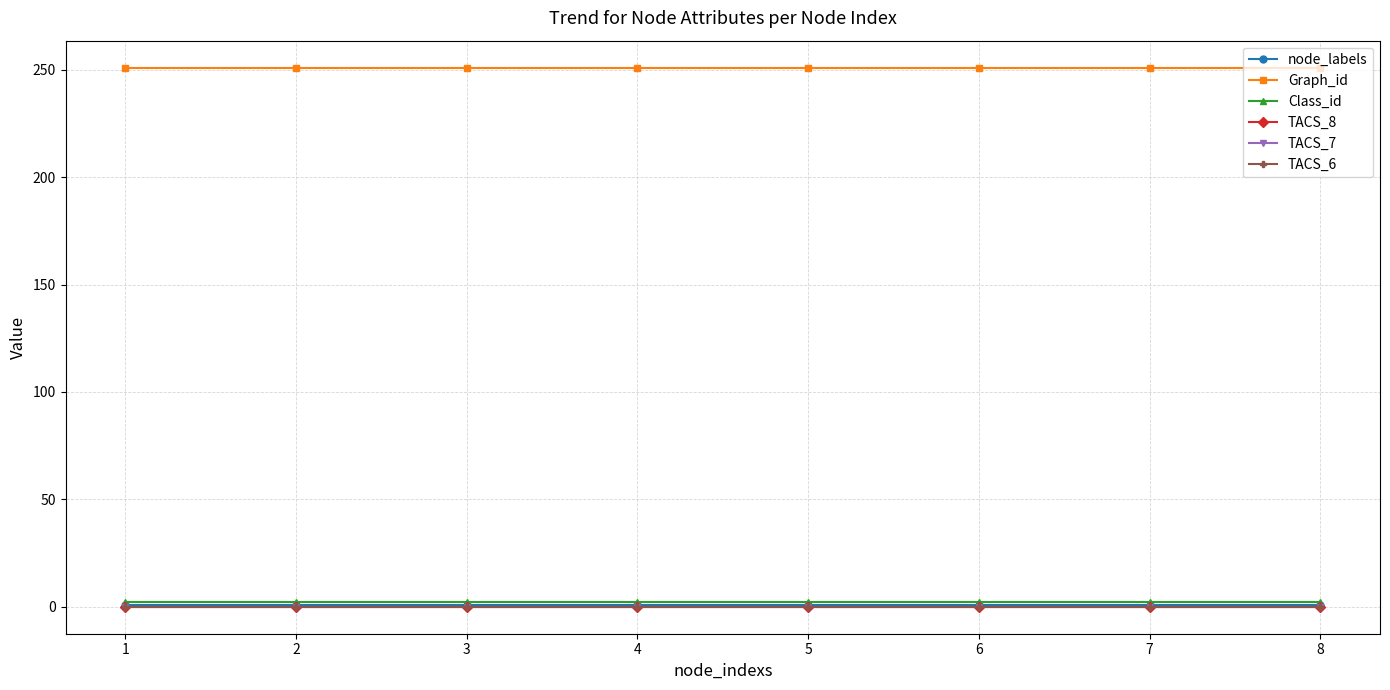

Which series has the widest spread of values?

node_labels